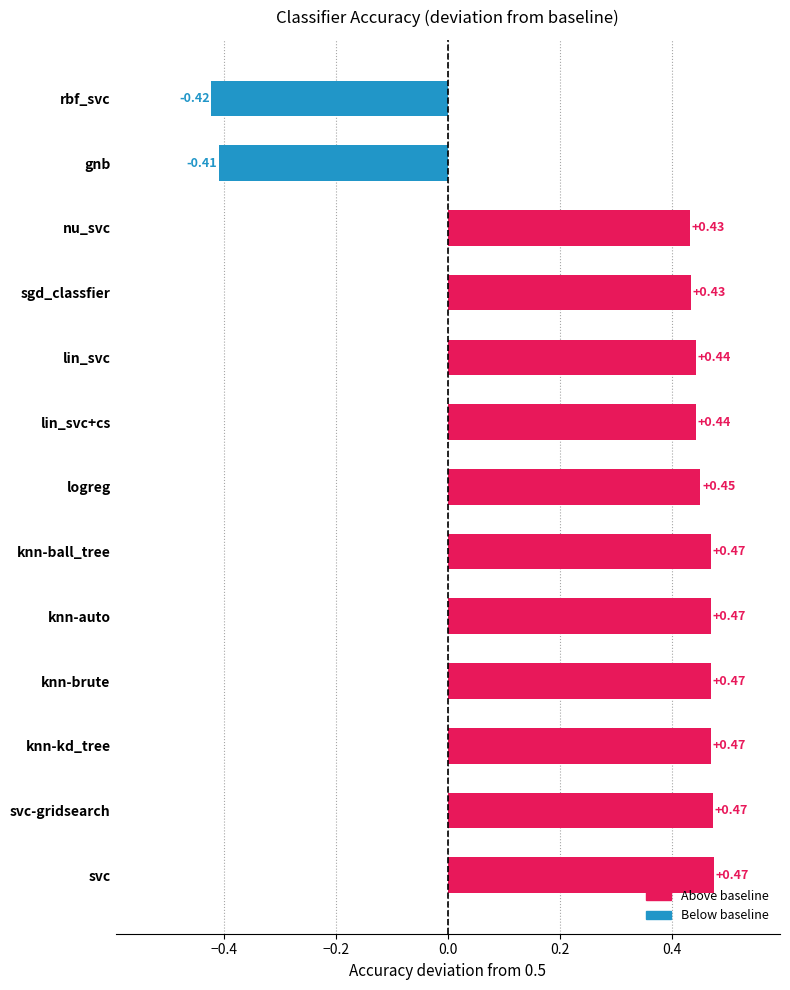

Which category has the lowest value across all series?

rbf_svc